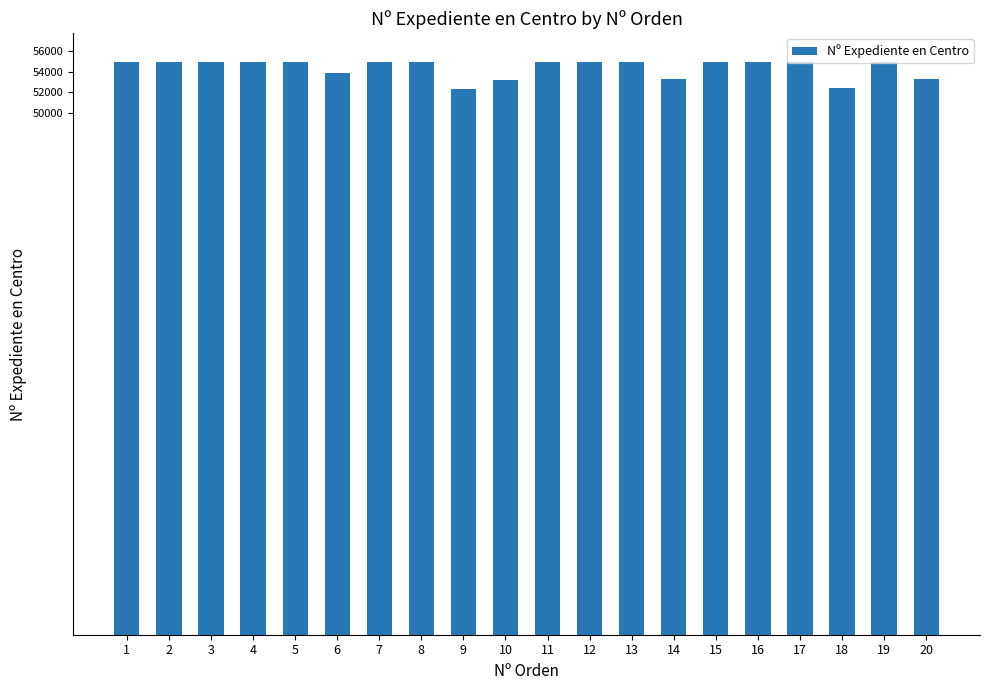

The value at 19 is 75757. True or false?

False